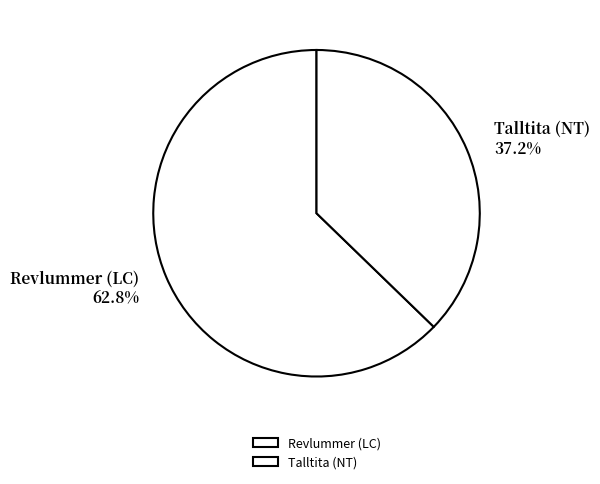

Rank the categories by value from lowest to highest.

Talltita (NT), Revlummer (LC)